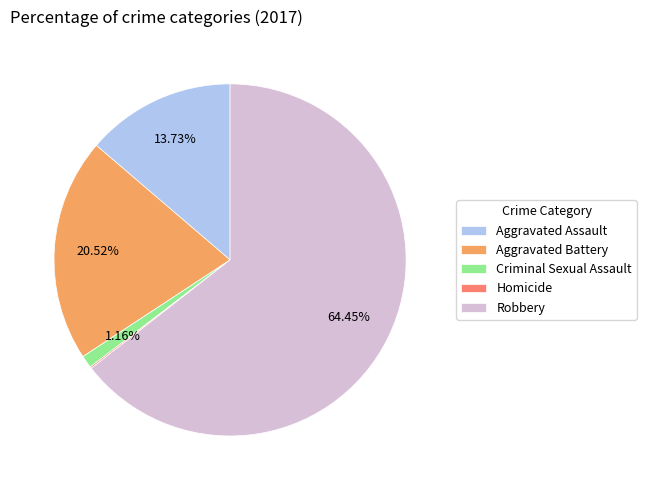

Between Criminal Sexual Assault and Aggravated Assault, which is larger?

Aggravated Assault